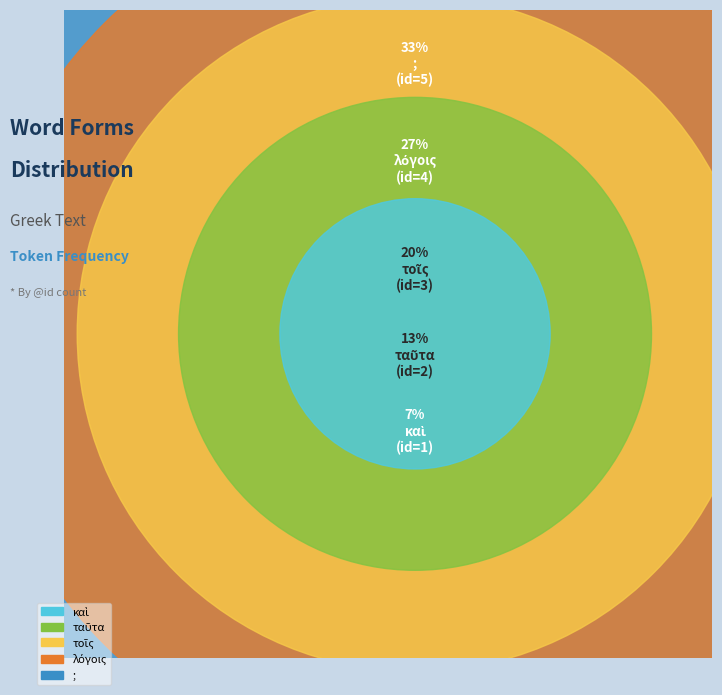

Is ταῦτα the majority of the pie?

No